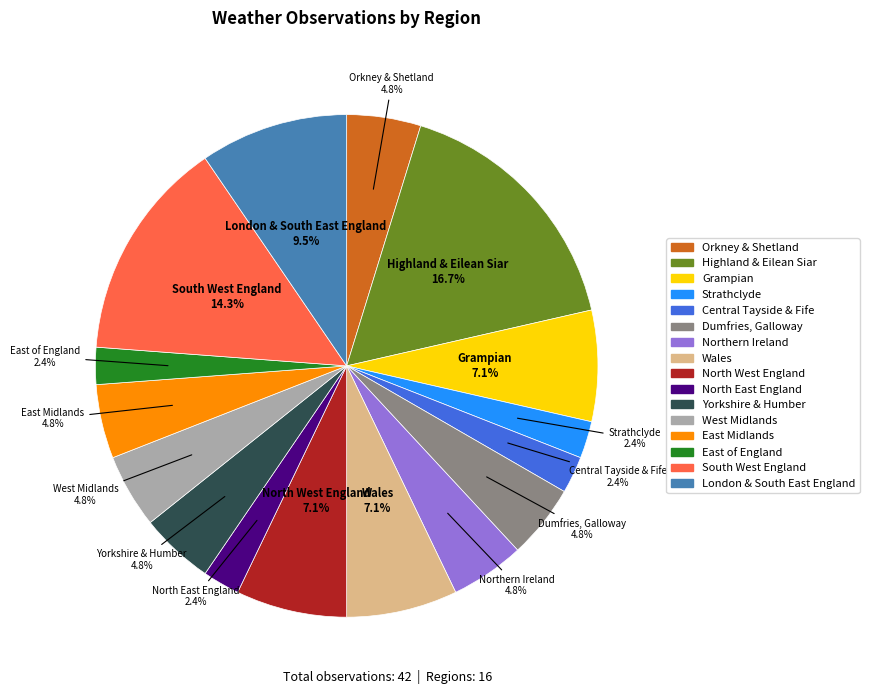

How much of the chart is everything except South West England?

85.7%